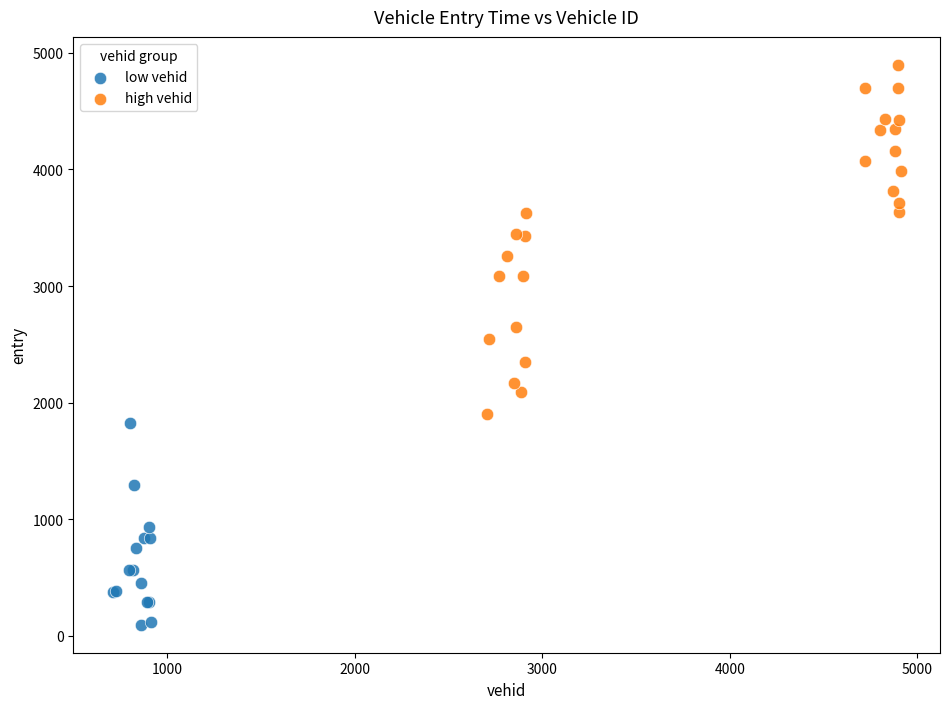

Which series reaches the maximum Y coordinate?

high vehid